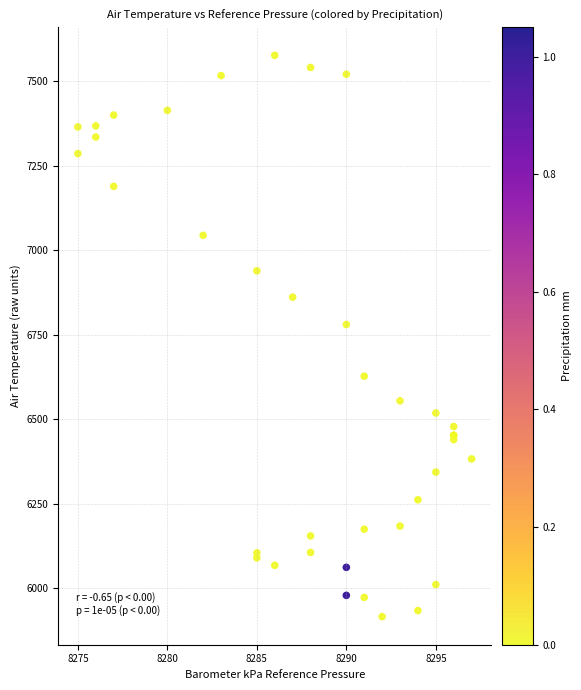

What Y value in the scatter plot is closest to 6746?

6780